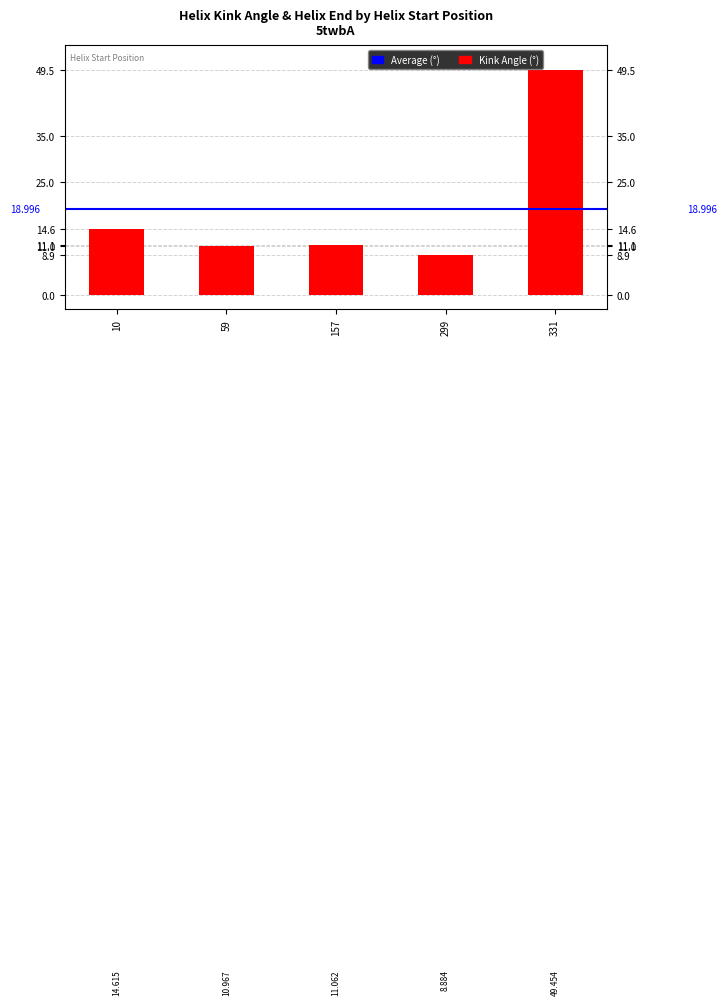

The value at 10 is 14.6. True or false?

True